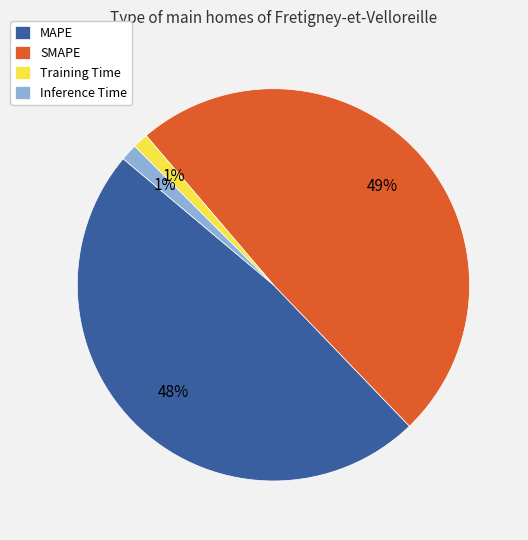

To the nearest percent, what is the difference between the largest and smallest slice percentages?

48%